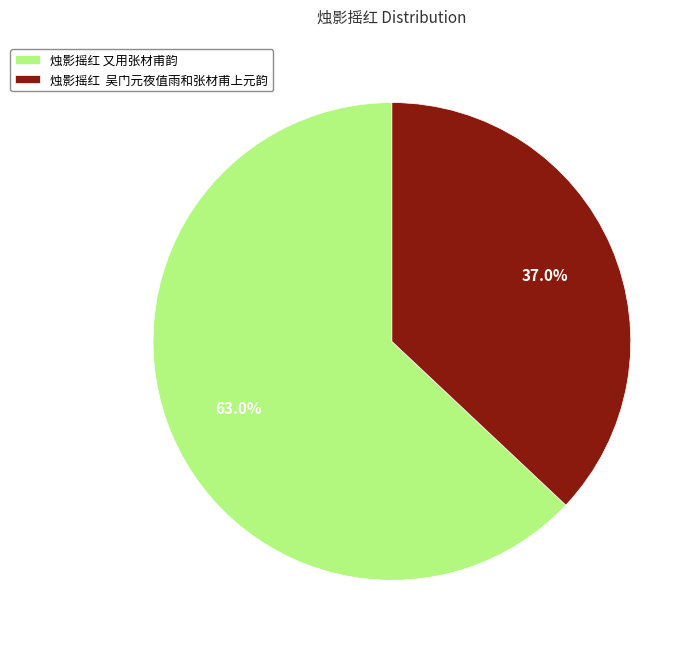

Count the number of slices in the pie.

2